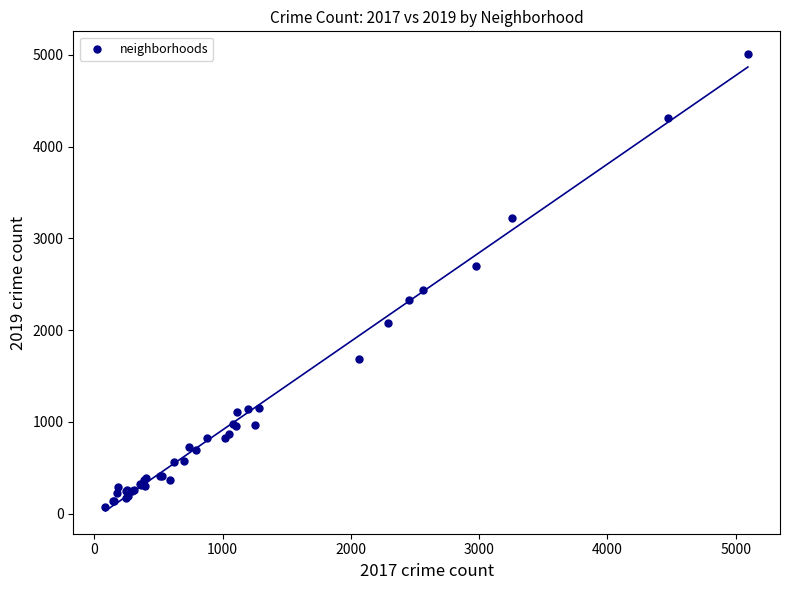

What Y value in the scatter plot is closest to 2542?

2441